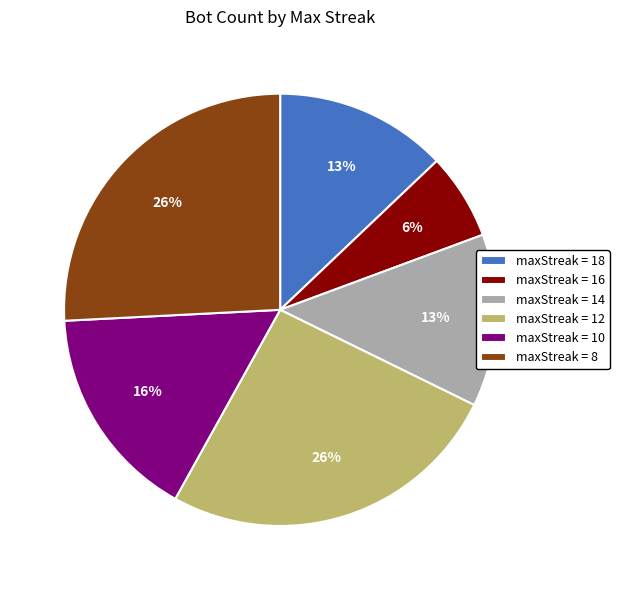

Is it true that maxStreak = 16 is 20% of the pie?

False